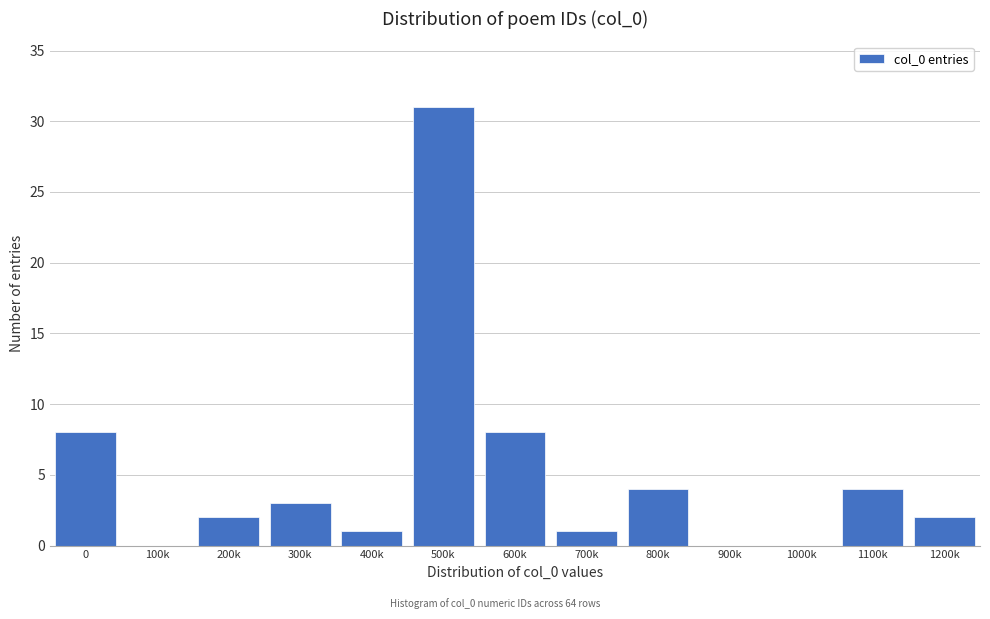

Reading left to right, extract all data points from this chart.

0=8	100k=0	200k=2	300k=3	400k=1	500k=31	600k=8	700k=1	800k=4	900k=0	1000k=0	1100k=4	1200k=2